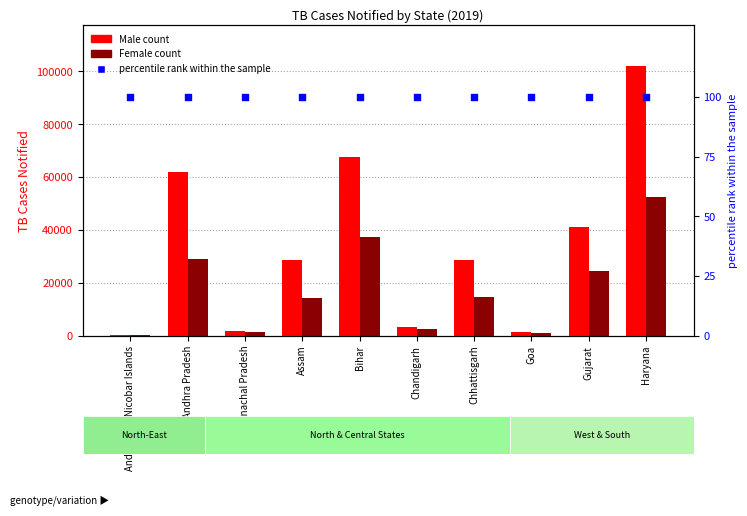

At how many categories does at least one series exceed 53599?

3